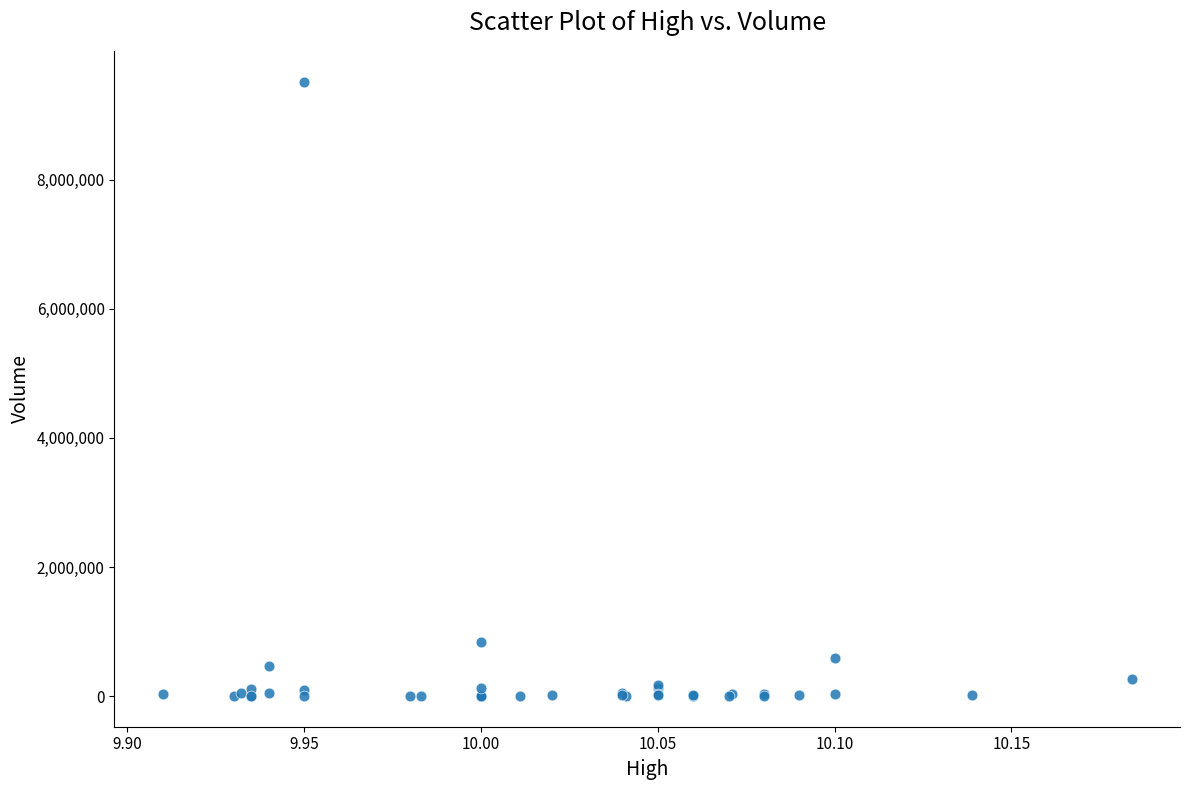

What Y value in the scatter plot is closest to 4761350?

840400